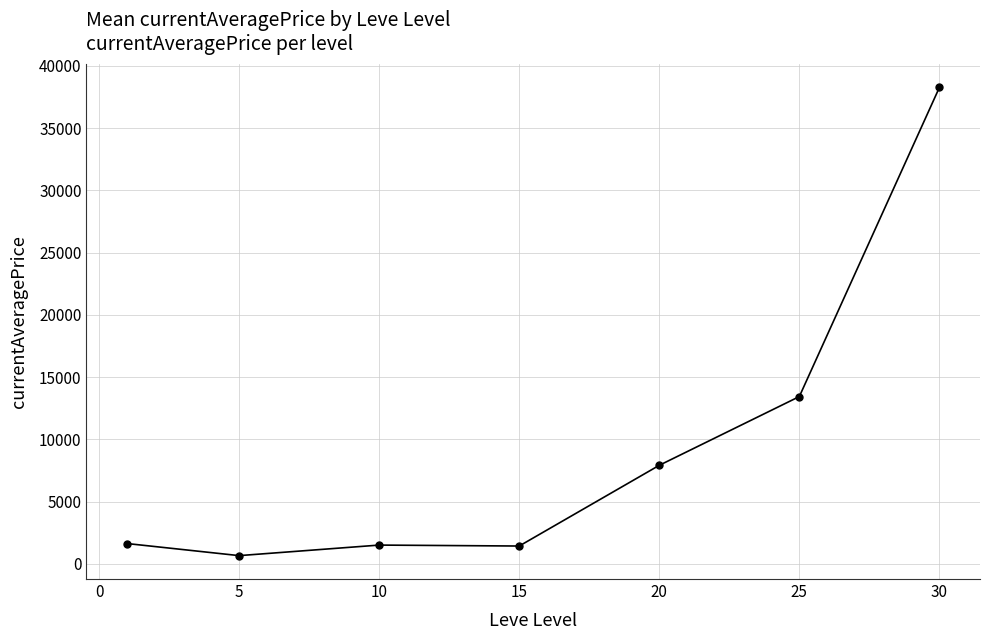

What is the maximum value shown in the chart?

38263.9